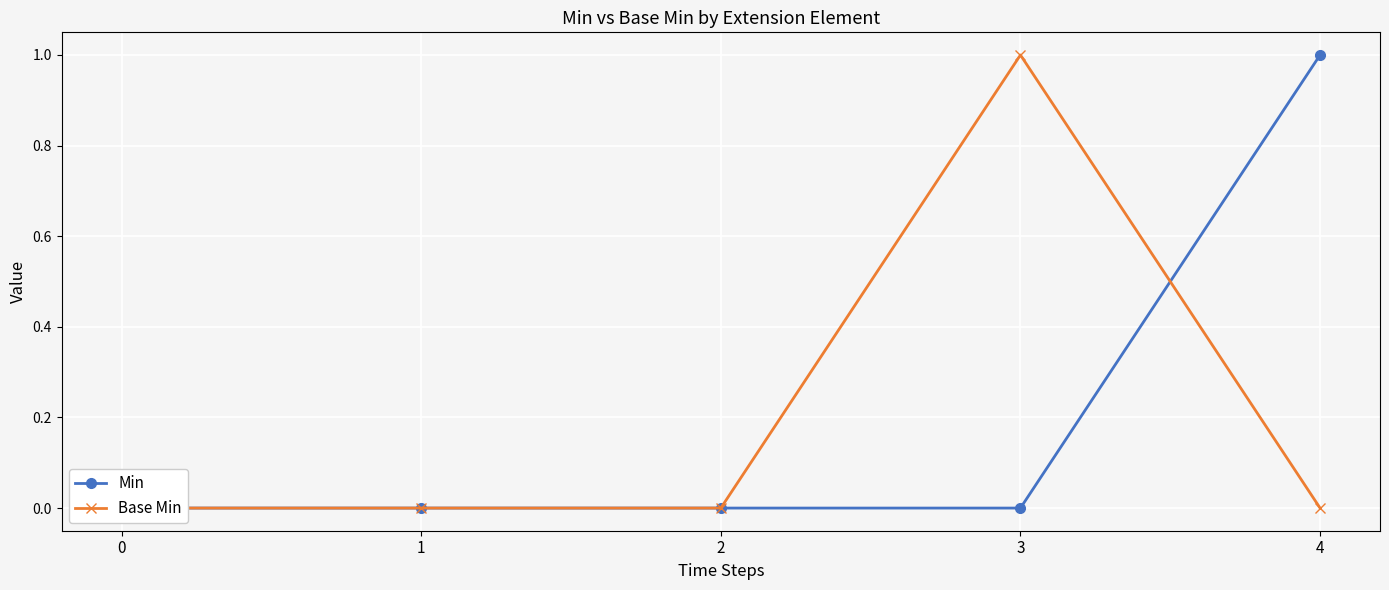

Between 3 and 2, which is larger?

3